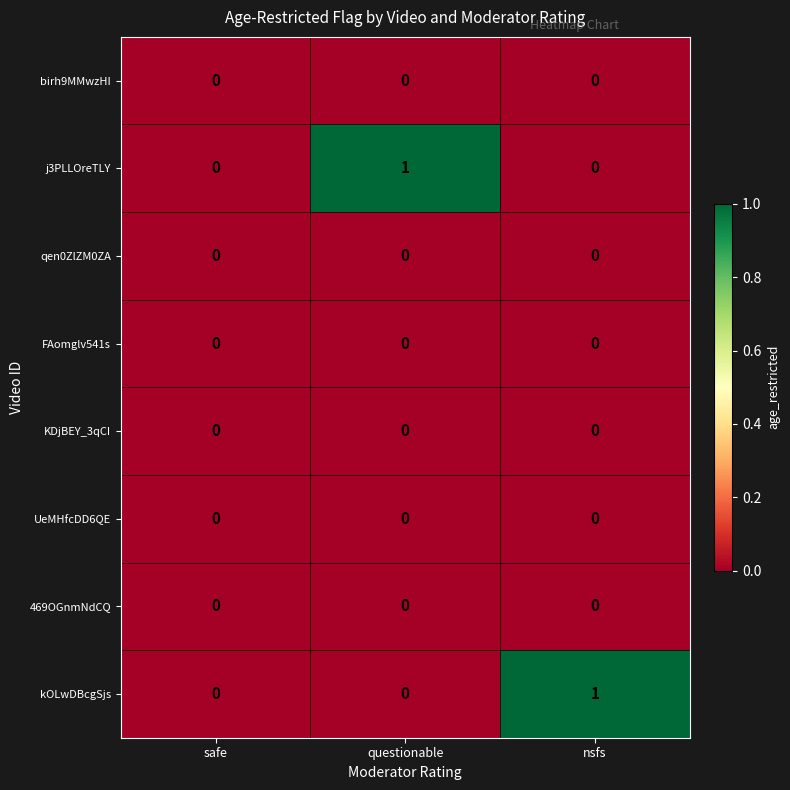

True or false: qen0ZlZM0ZA has a value of 0 at nsfs.

True